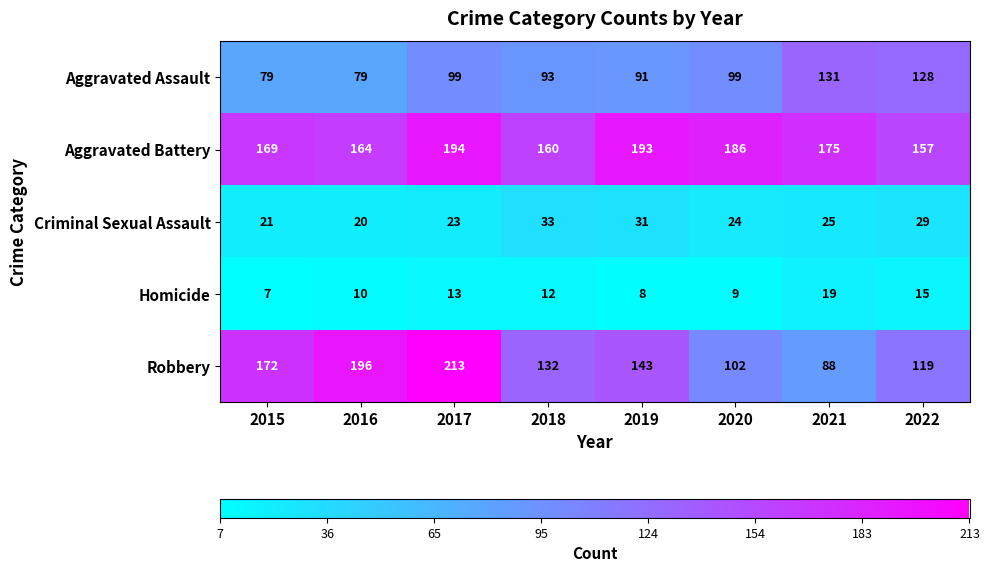

At which category is the sum across all series the highest?

2017